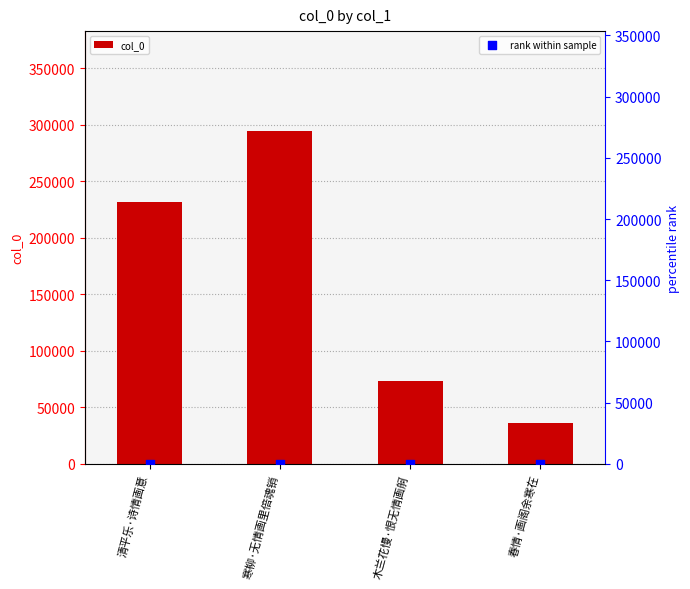

Which series reaches the maximum Y coordinate?

col_0